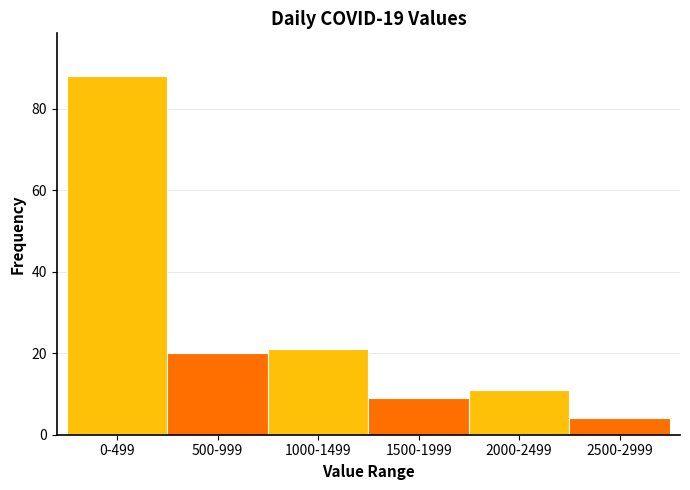

Reading left to right, transcribe all the data shown in this chart.

88	20	21	9	11	4